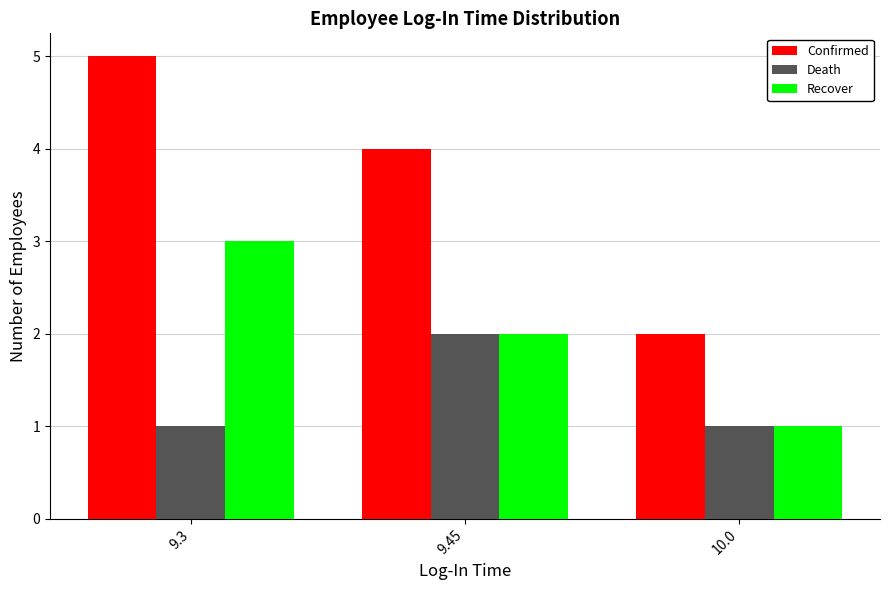

List the series in order of their peak value, lowest first.

Death, Recover, Confirmed